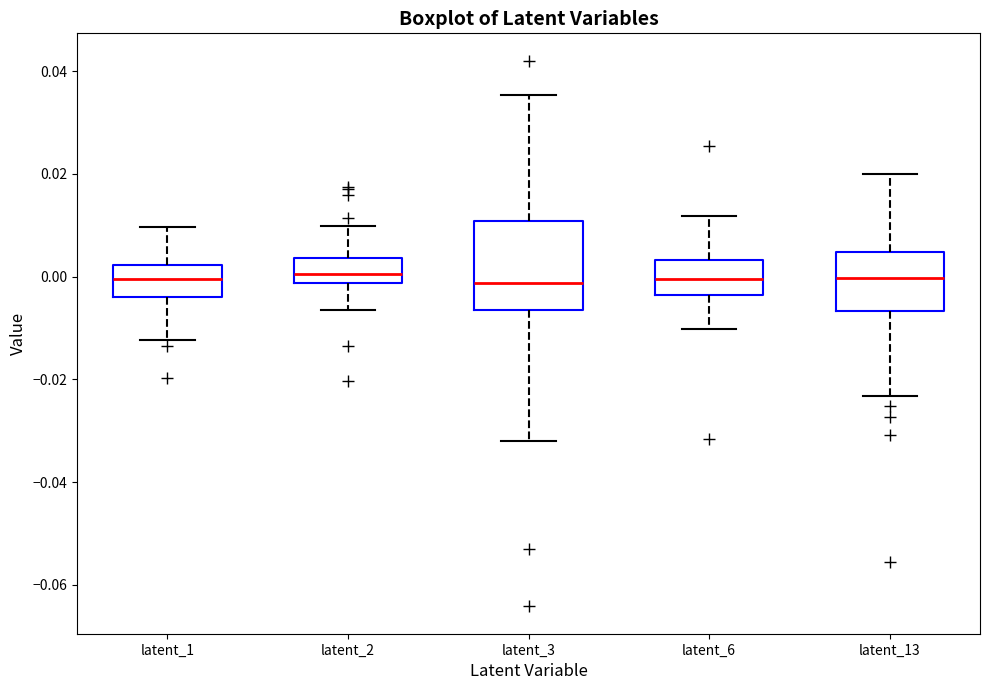

Where does the lower whisker of the box for latent_1 end on the y-axis? The values are not printed on the chart, so give them approximately, as read against the axis.

-0.012